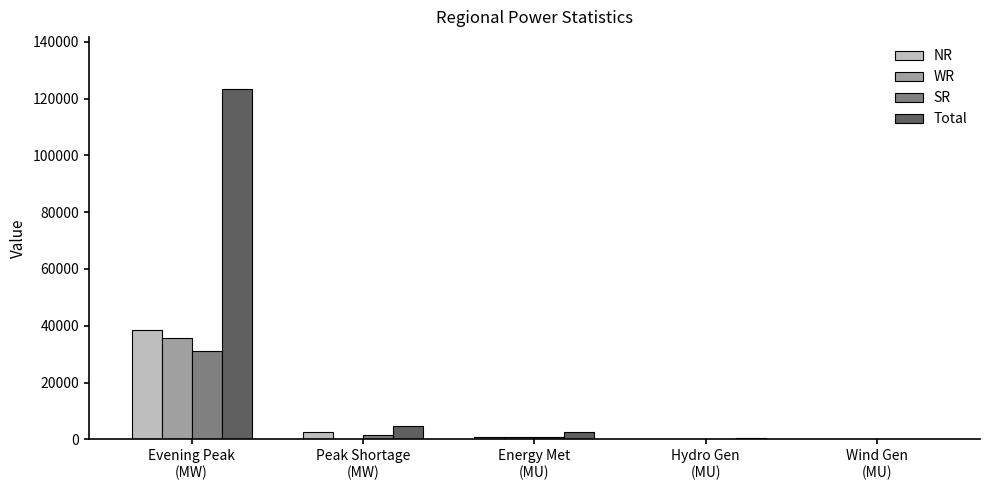

What is the maximum value shown in the chart?

123232